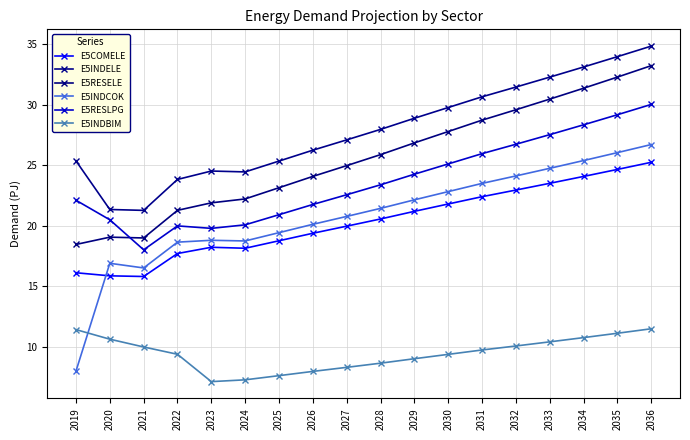

The E5COMELE series shows 24.1 at 2034. True or false?

True